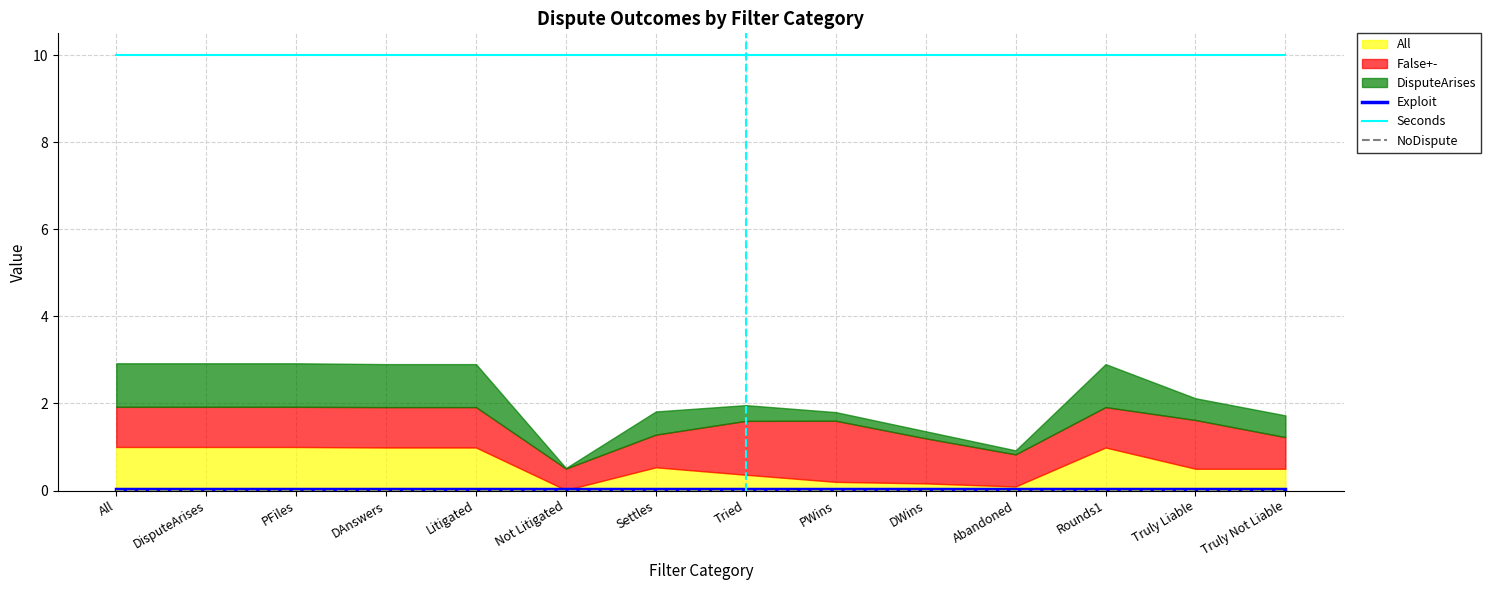

What is the greatest value displayed?

10.0